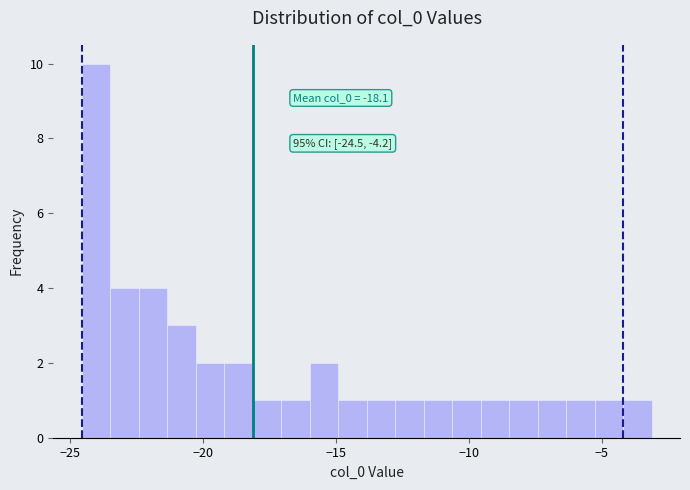

Around what value on the x-axis is the tallest bar? Give the approximate position of its centre, as read against the axis.

-24.0